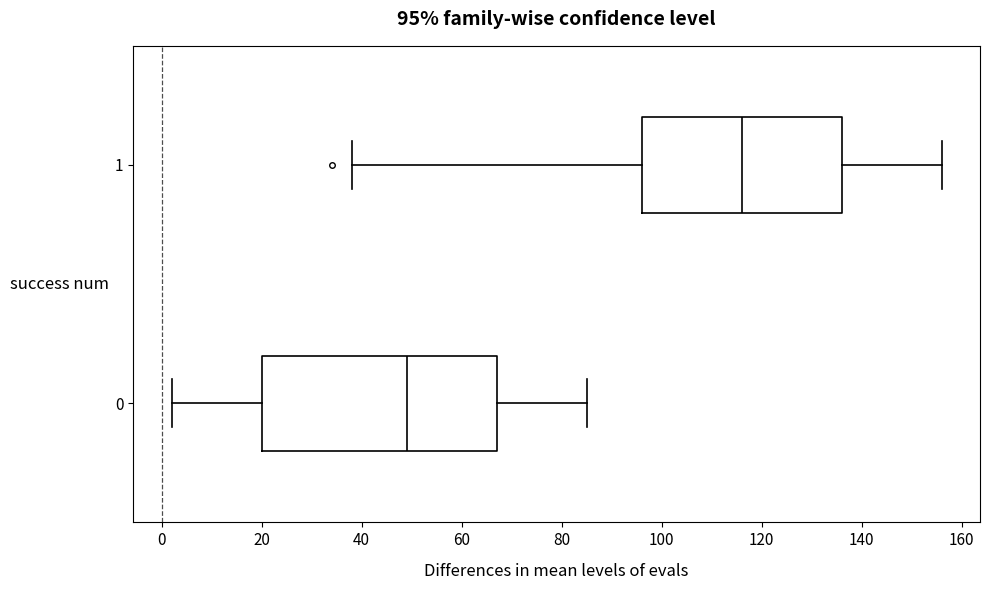

Which box's median line is the furthest to the right?

1